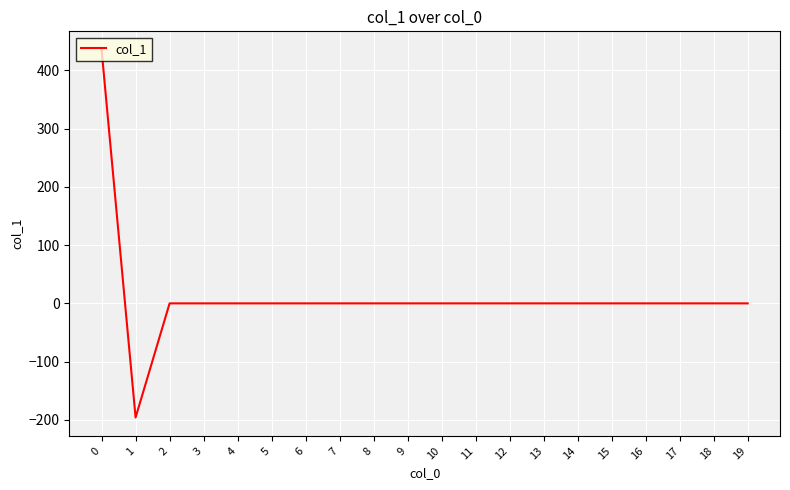

What is the minimum value shown in the chart?

-195.9